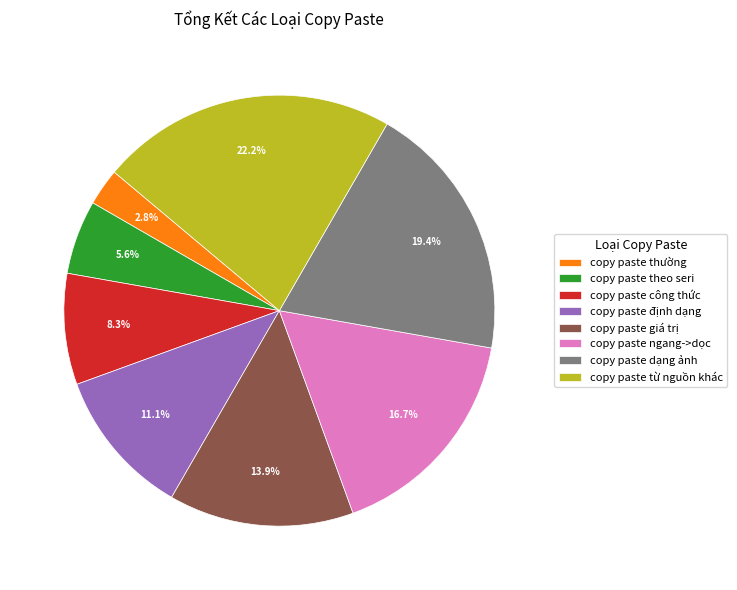

The copy paste từ nguồn khác slice represents 13% of the pie. True or false?

False